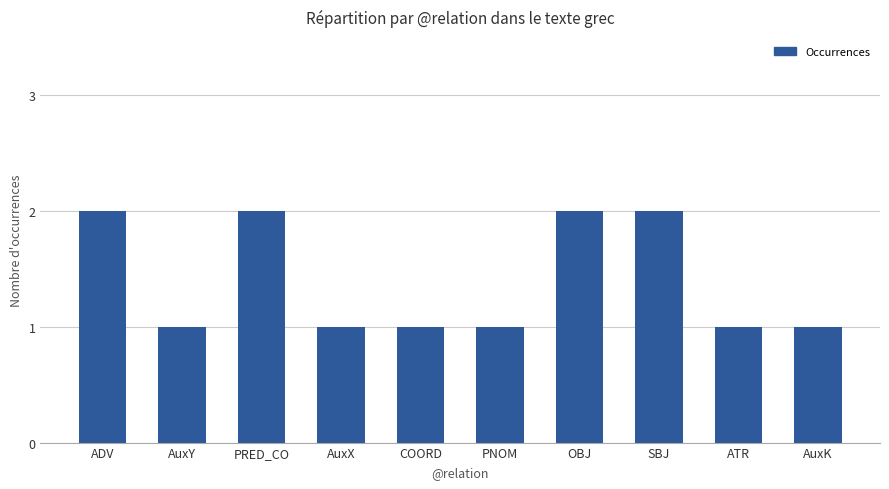

Is it true that the value at ATR is 2?

False